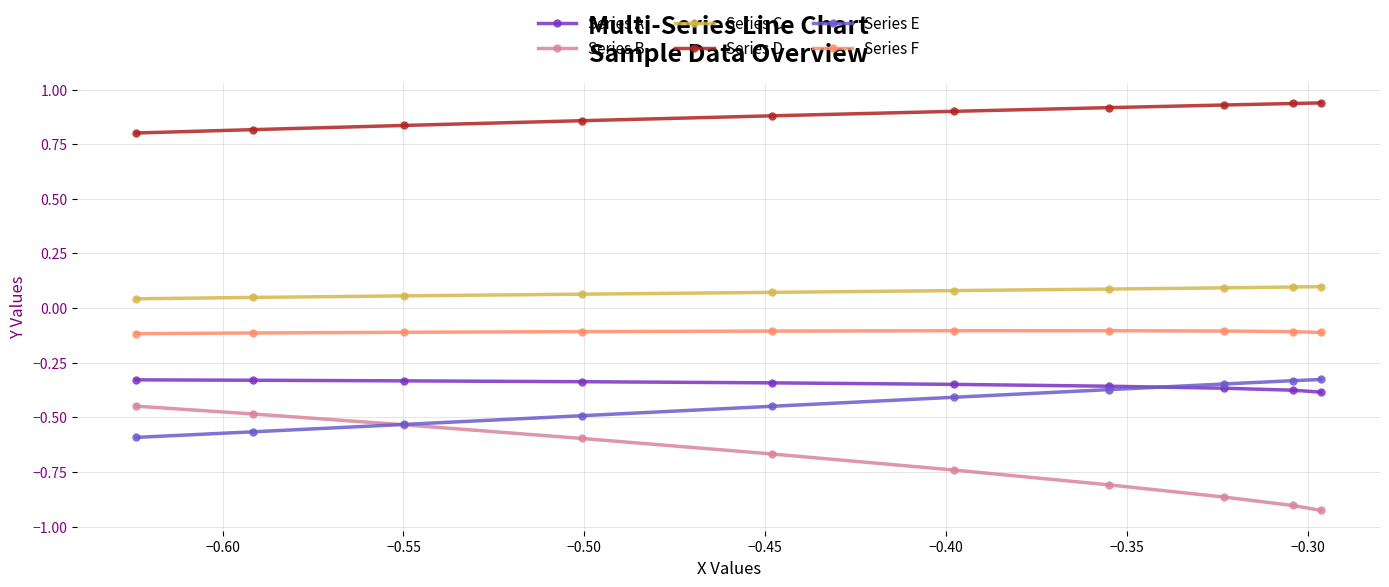

How many distinct data groups are displayed?

6